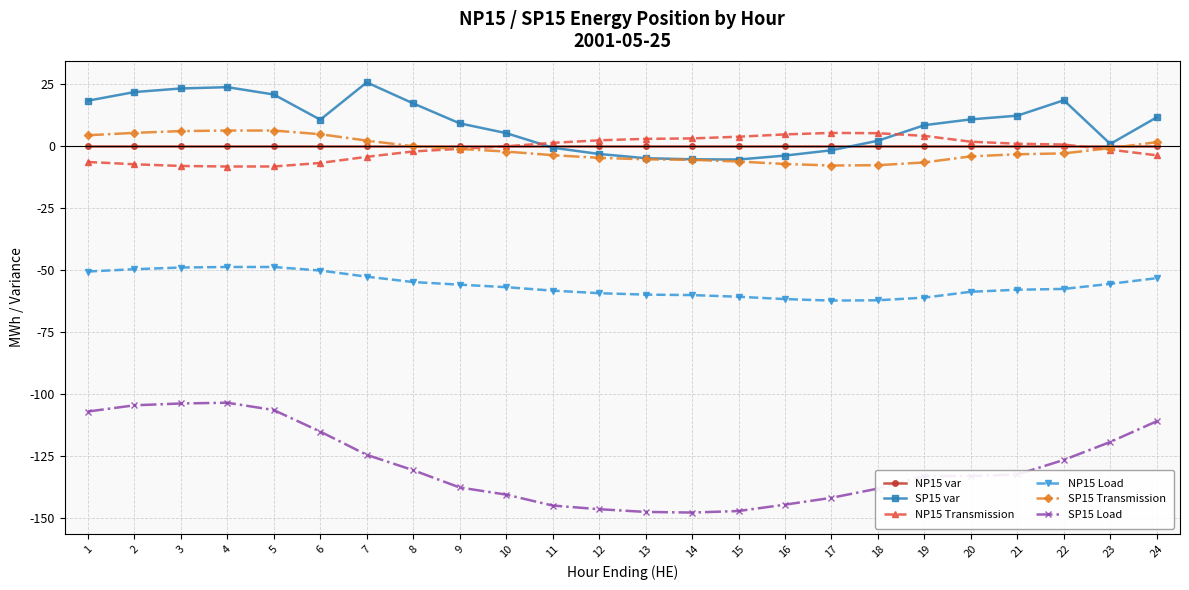

Count the number of categories in the chart.

24